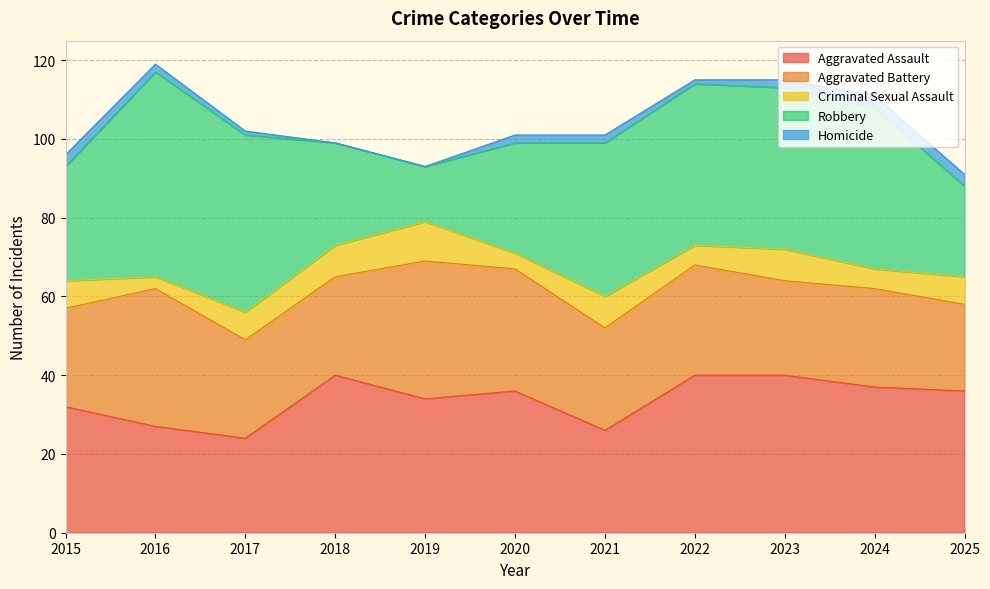

How many lines are shown in the chart?

5